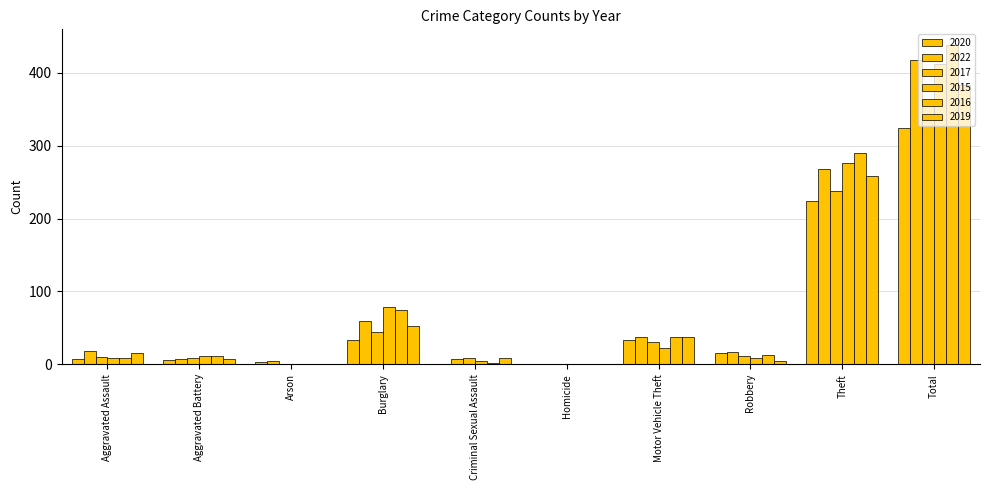

At which label is 2022 closest to 209?

Theft